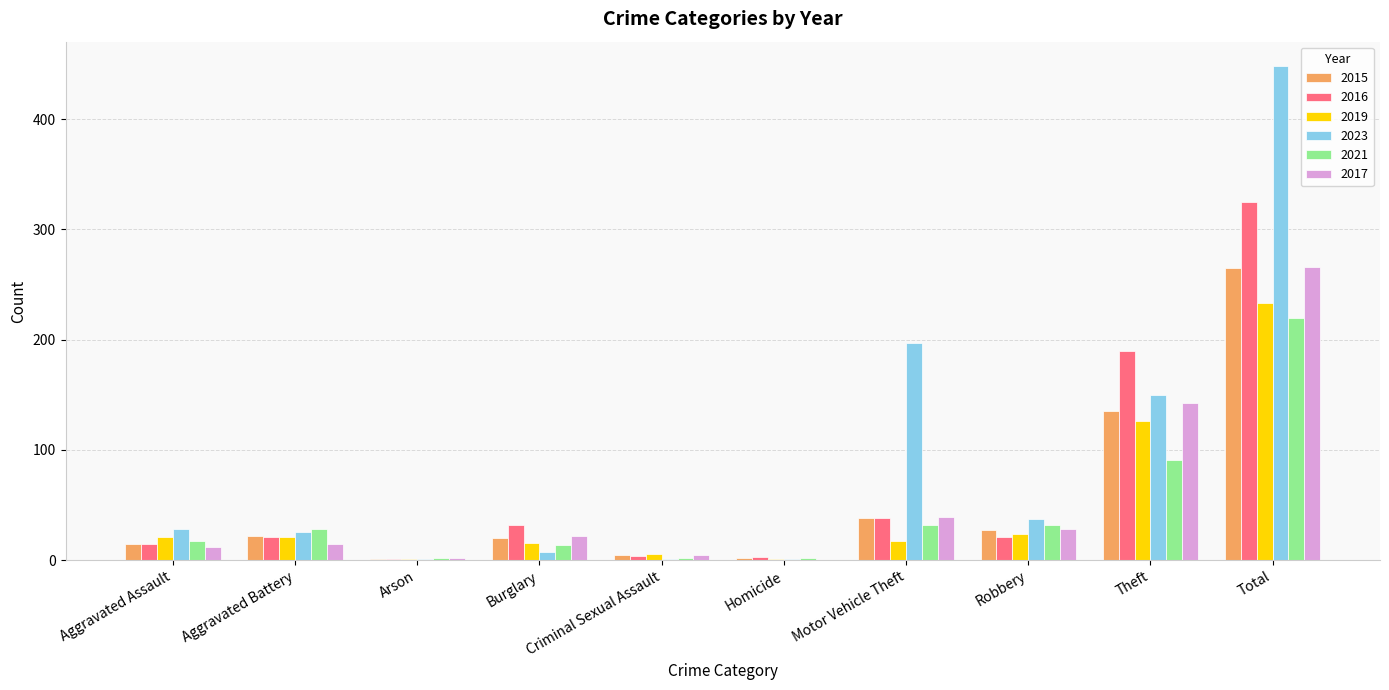

What is the difference between the 2023 values at Burglary and Robbery?

30